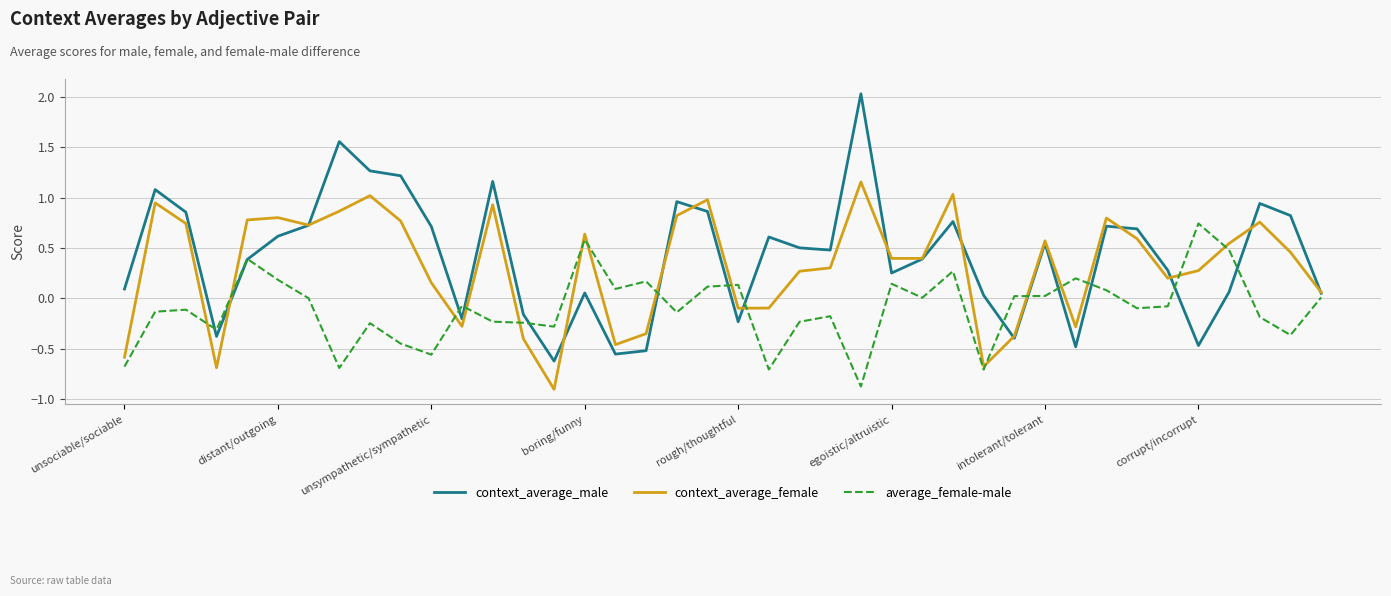

How many negative values does the context_average_female series have?

12